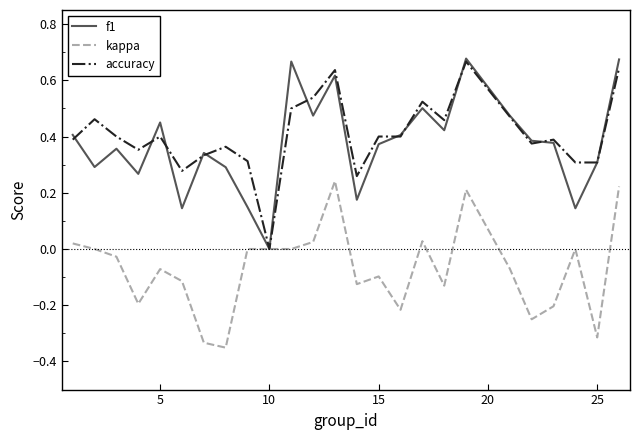

Where is accuracy nearest to the value 0?

10